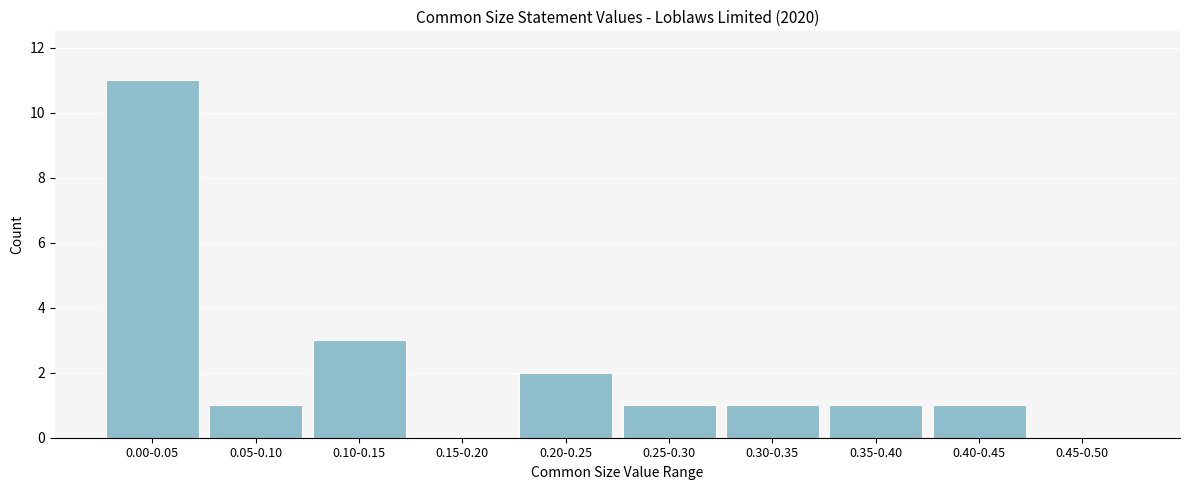

Reading right to left, list all the values displayed in this chart.

0.45-0.50=0	0.40-0.45=1	0.35-0.40=1	0.30-0.35=1	0.25-0.30=1	0.20-0.25=2	0.15-0.20=0	0.10-0.15=3	0.05-0.10=1	0.00-0.05=11